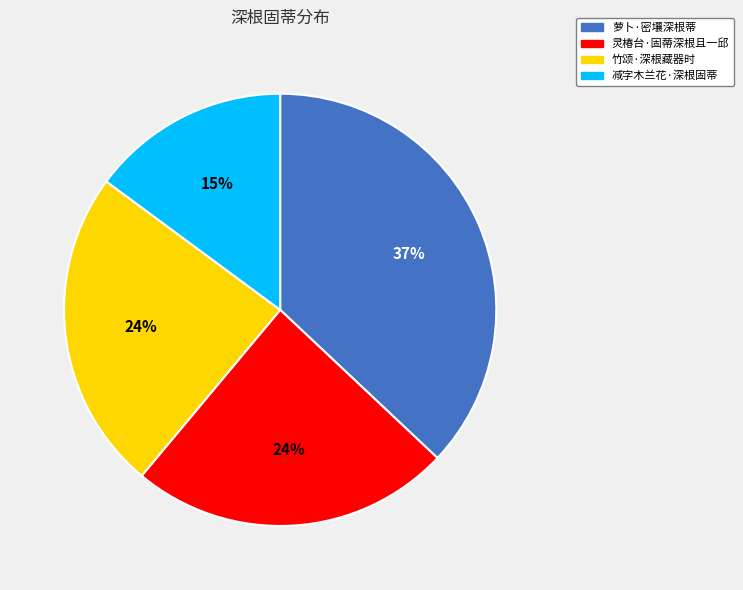

Is there a majority slice in this chart?

No